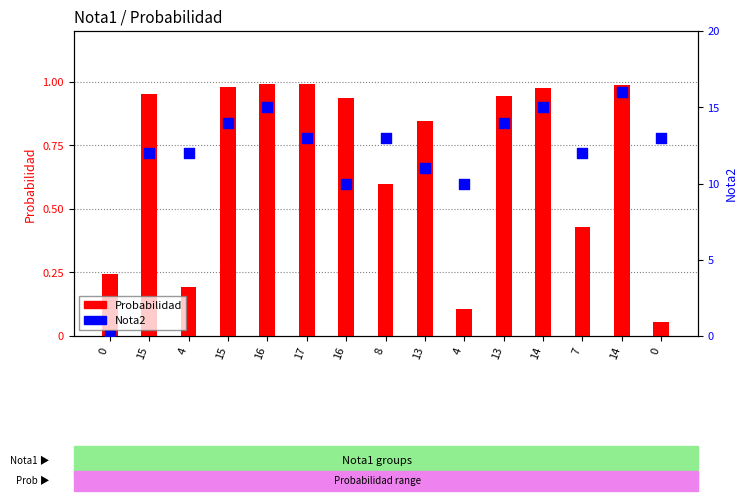

What is the total value across all series at 13?

11.8